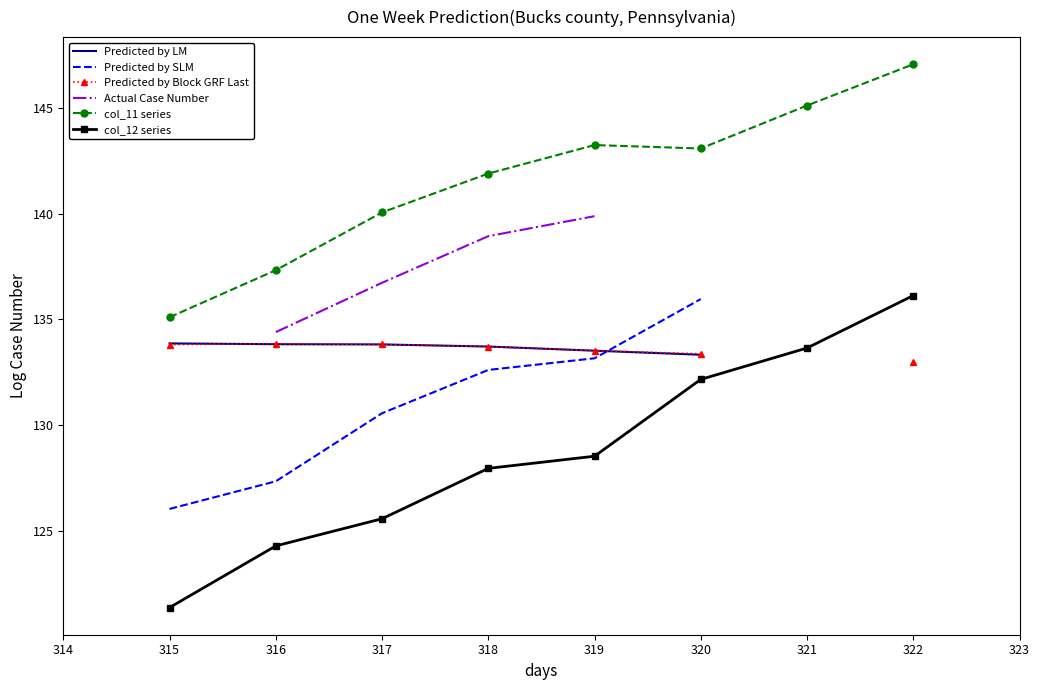

Count the number of categories in the chart.

8